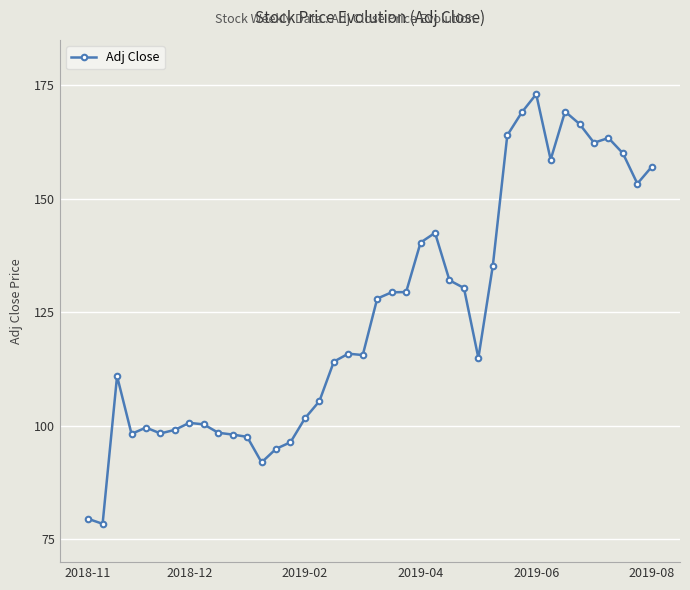

What is the minimum value shown in the chart?

78.4